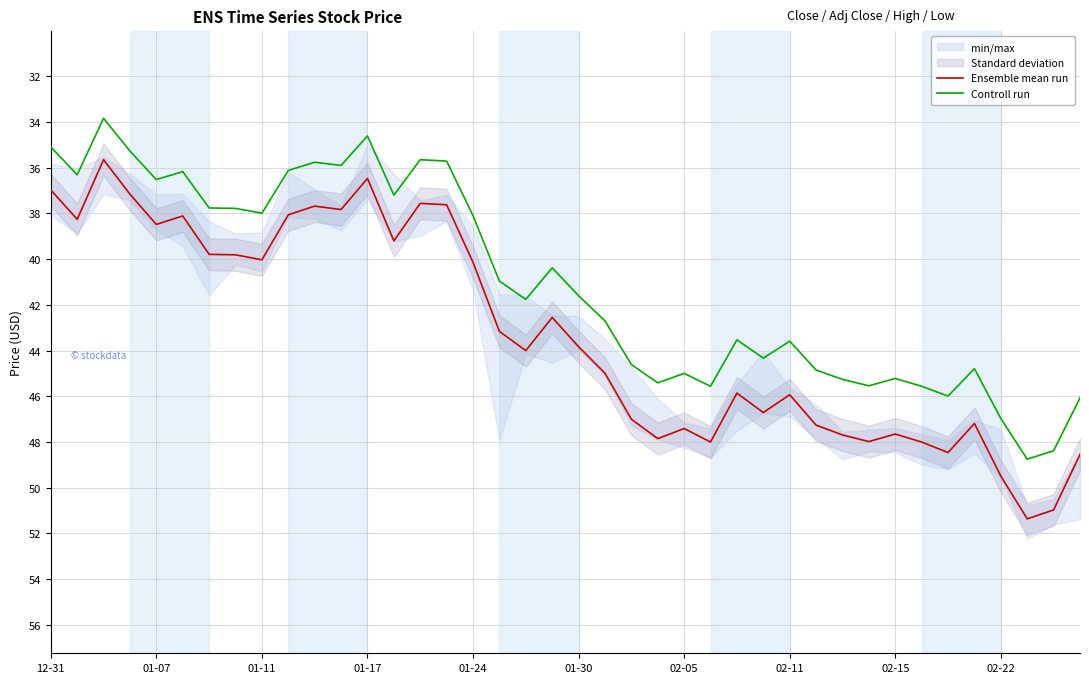

Does the chart have visible grid lines?

Yes